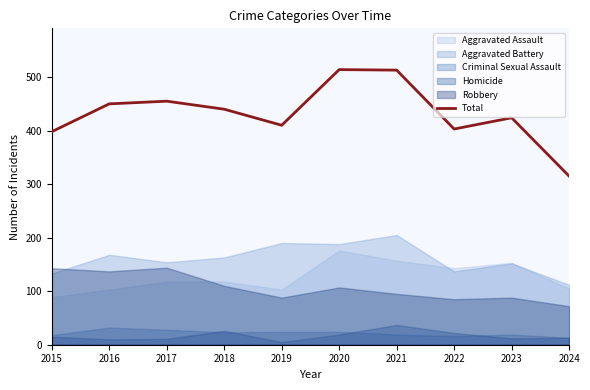

True or false: the data shows 403 at 2022.

True